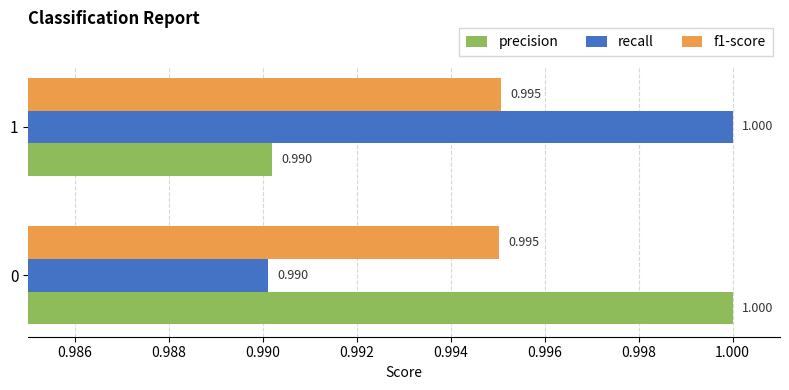

At how many categories does at least one series exceed 0?

2